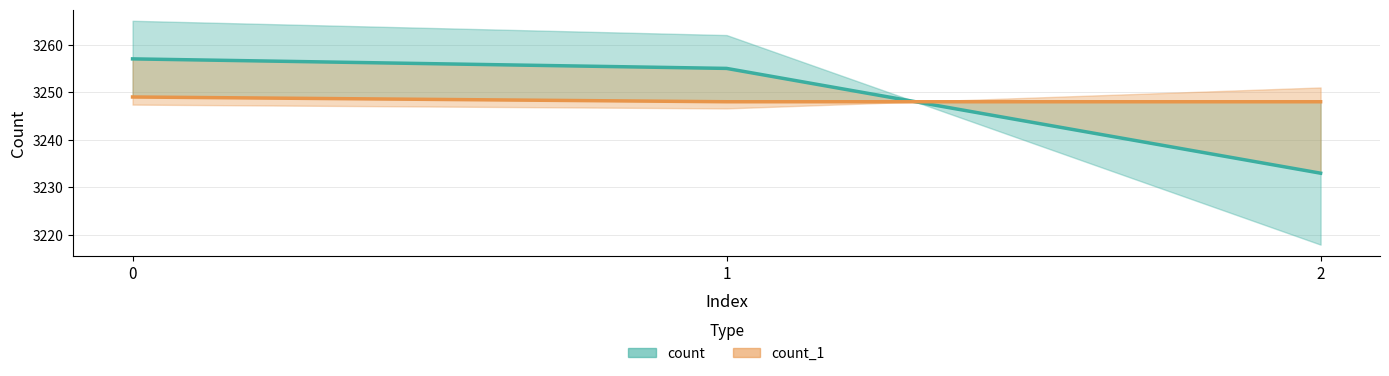

List the labels in order of count_1 value, smallest first.

1, 2, 0